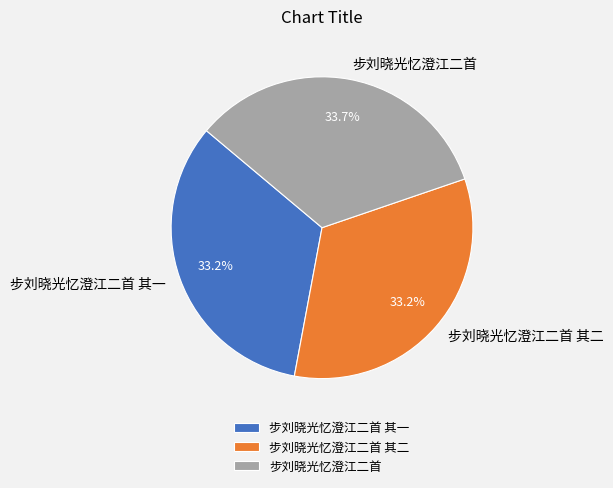

Combined, do 步刘晓光忆澄江二首 其二 and 步刘晓光忆澄江二首 其一 account for over 50%?

Yes